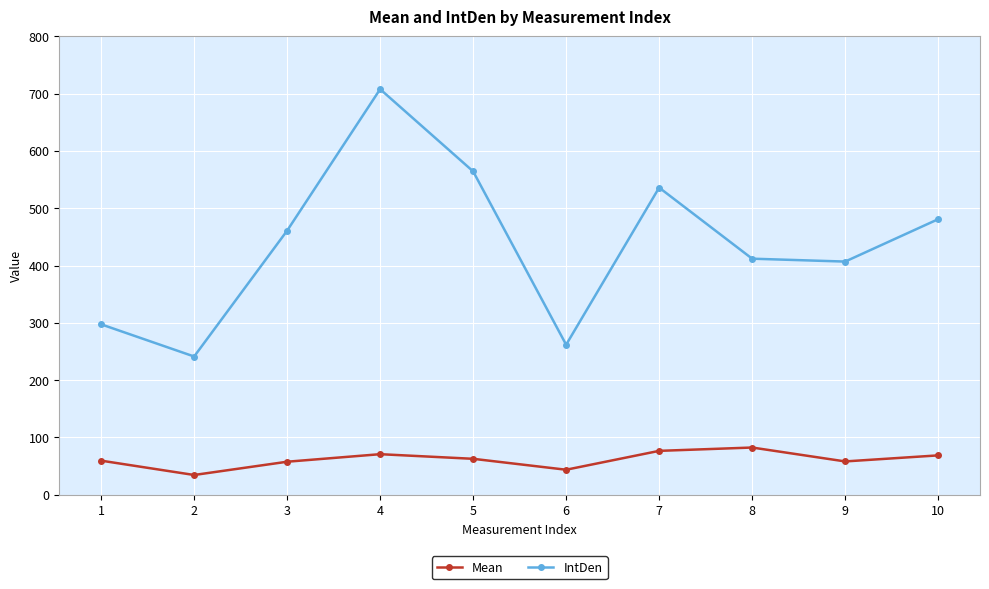

What is the highest value of the IntDen series?

707.8